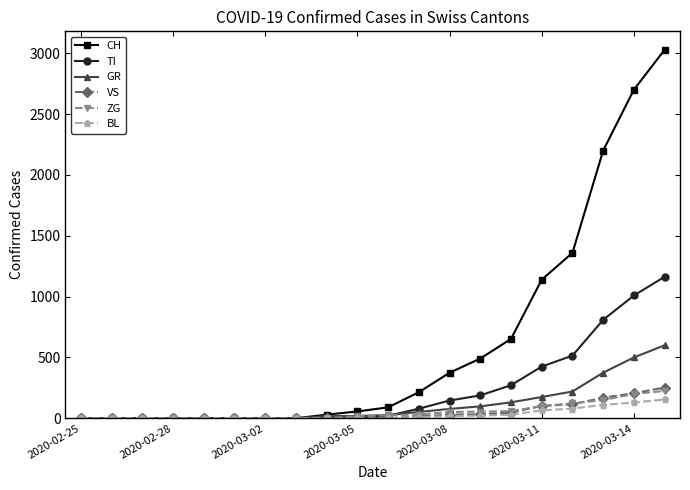

How many distinct data groups are displayed?

6